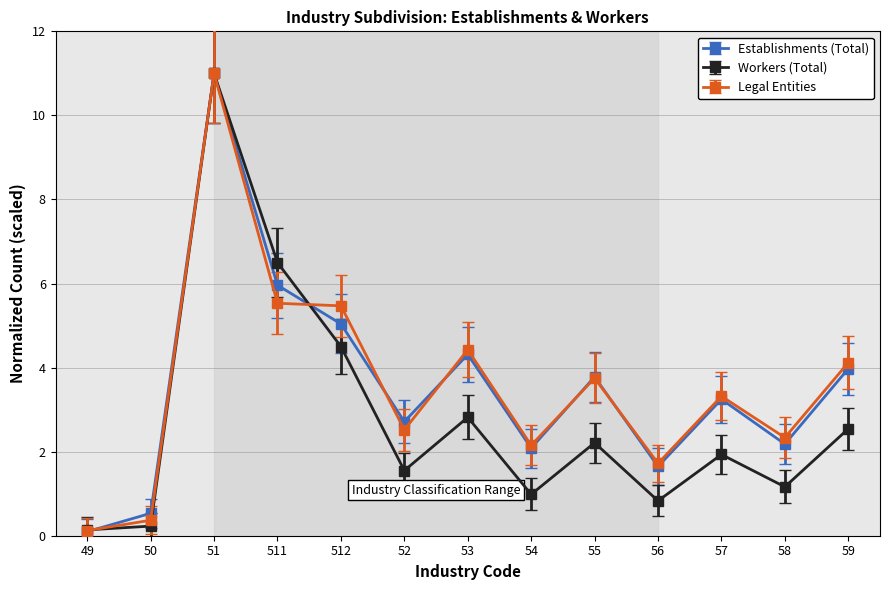

Where does the Workers (Total) series first go above 1?

51